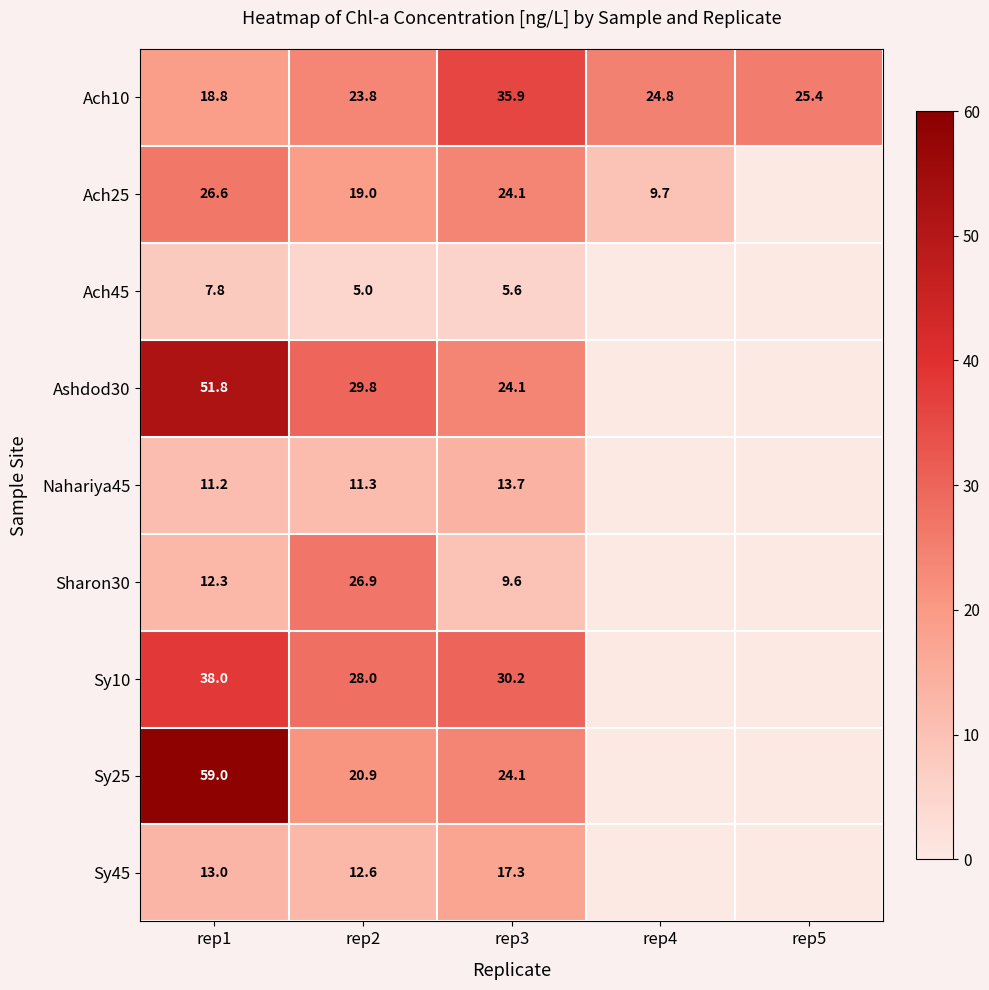

Is the value of Ach10 at rep4 greater than the value of Sy25 at rep2?

Yes